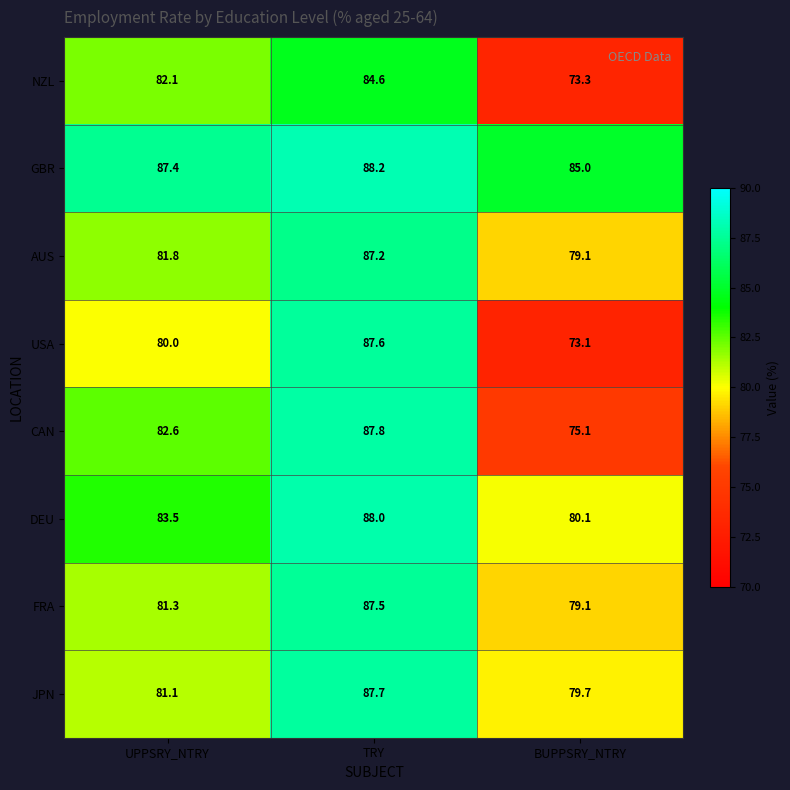

Reading left to right, list all the values displayed in this chart.

NZL: 82.1	84.6	73.3
GBR: 87.4	88.2	85.0
AUS: 81.8	87.2	79.1
USA: 80.0	87.6	73.1
CAN: 82.6	87.8	75.1
DEU: 83.5	88.0	80.1
FRA: 81.3	87.5	79.1
JPN: 81.1	87.7	79.7